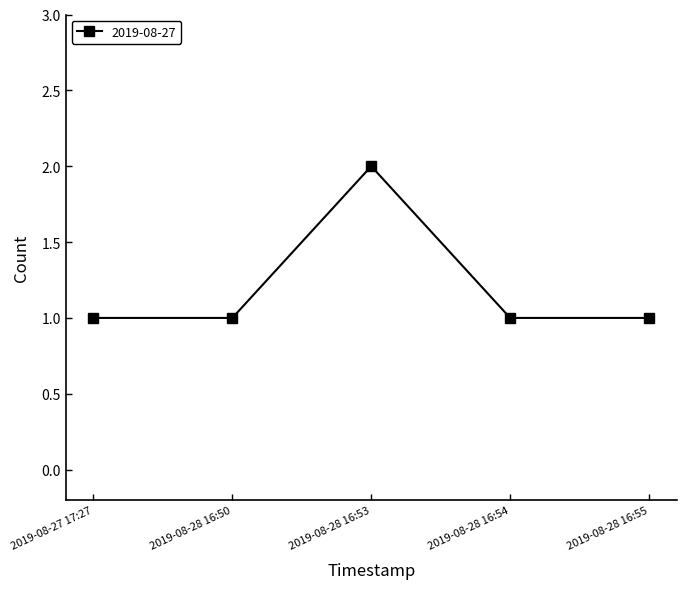

What is the difference between the maximum and minimum values?

1